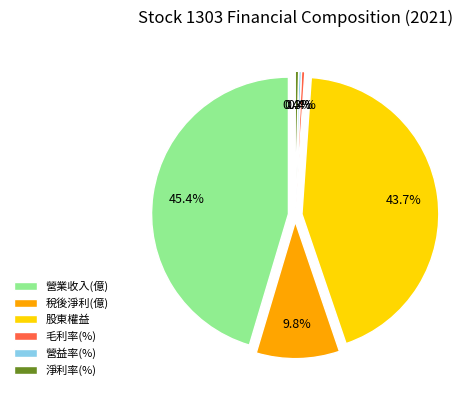

Which category has the smallest portion of the pie?

營益率(%)